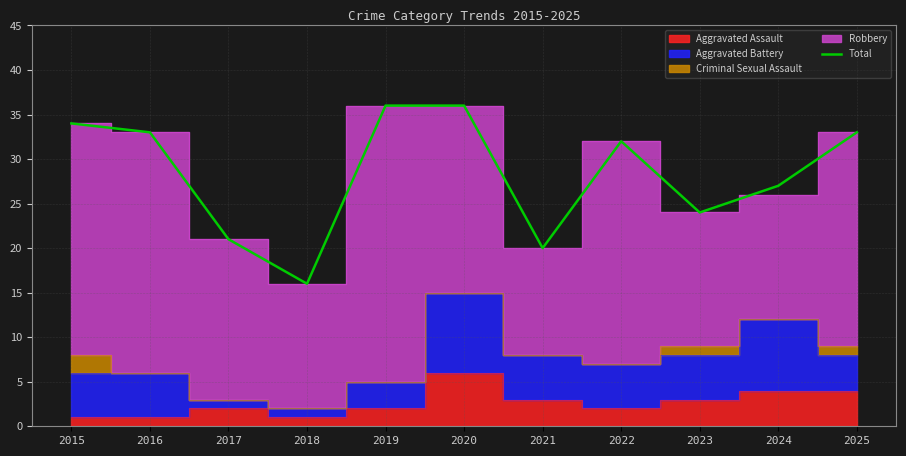

Reading left to right, extract all data points from this chart.

34	33	21	16	36	36	20	32	24	27	33